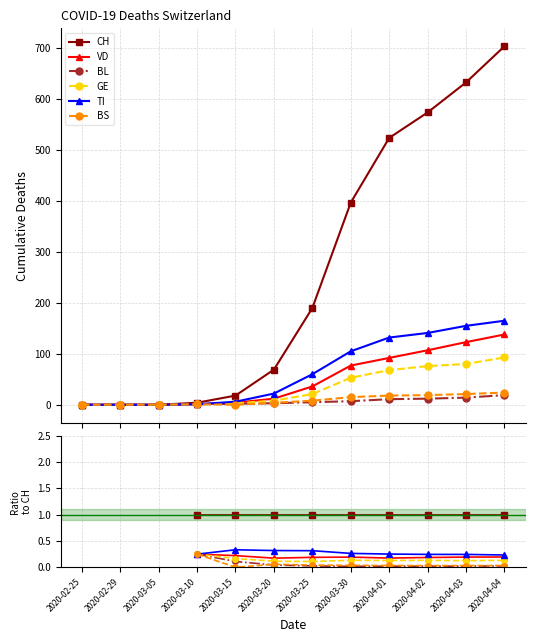

How many BL values are between 0 and 1?

9